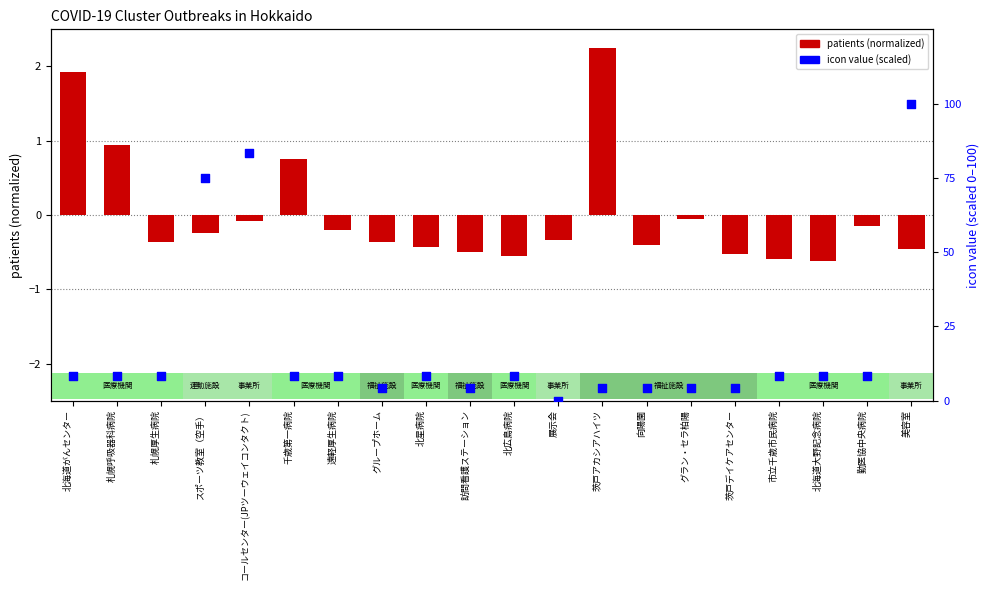

At which category is the sum across all series the highest?

美容室